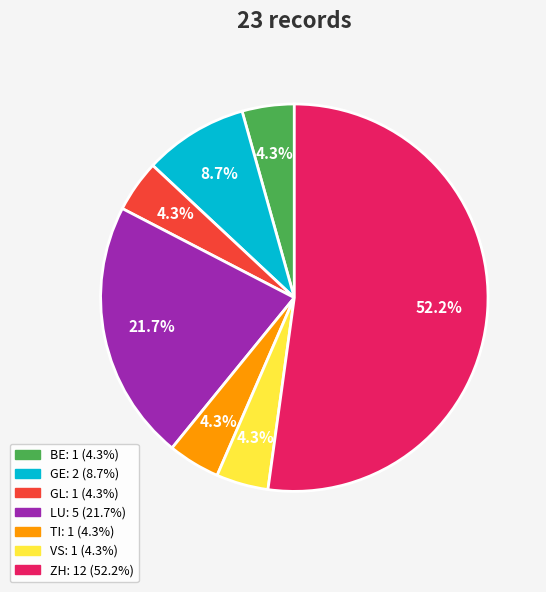

Is there a majority slice in this chart?

Yes